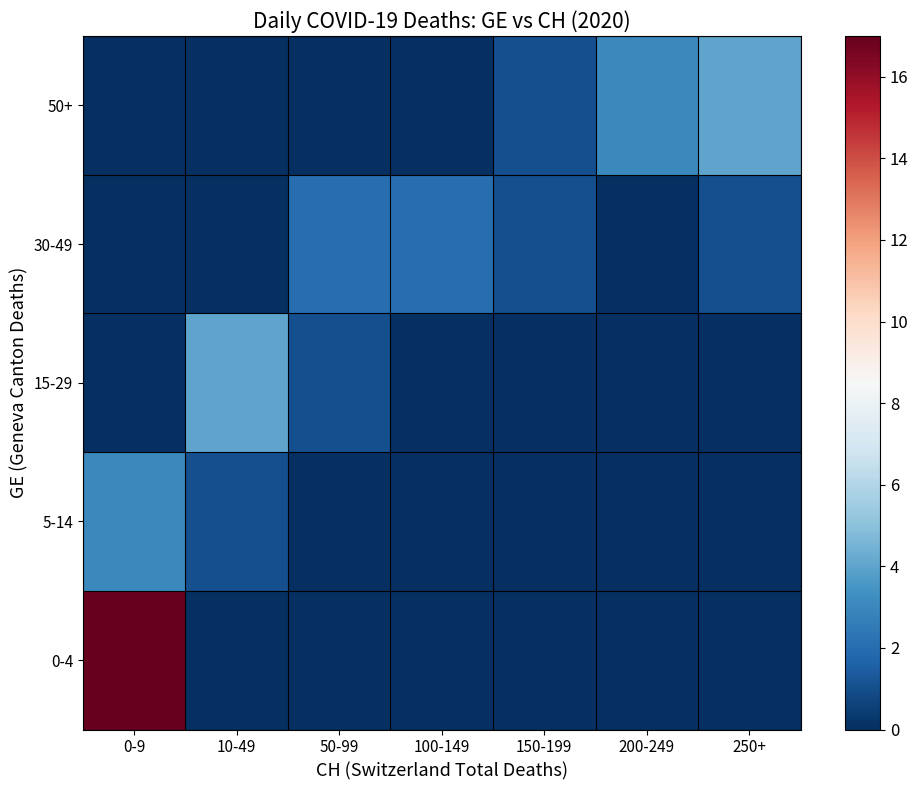

At how many categories does at least one series exceed 15?

1